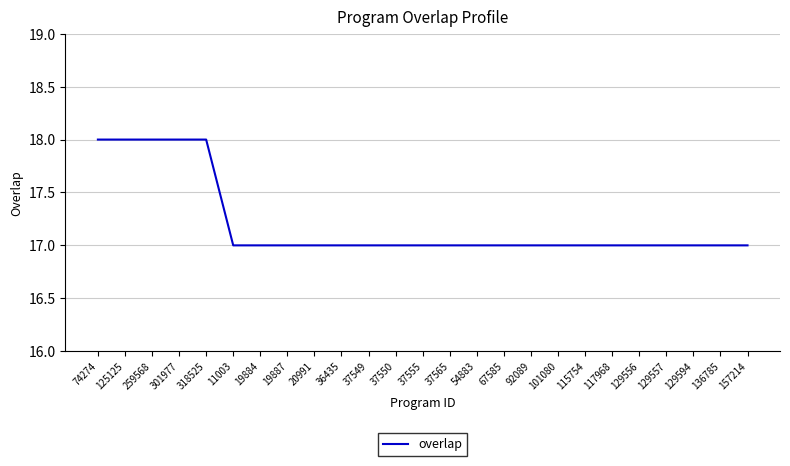

What is the change in value from 259568 to 11003?

-1